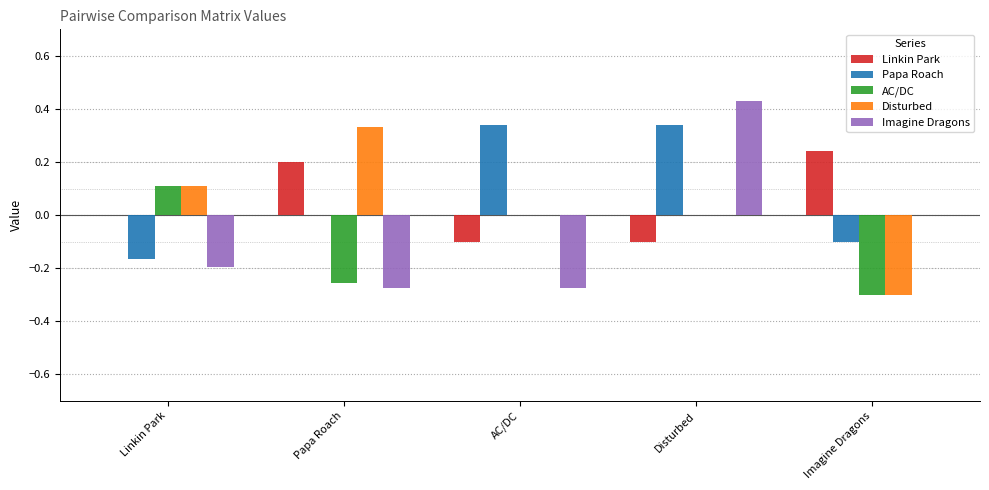

Where is Papa Roach nearest to the value 0?

Papa Roach